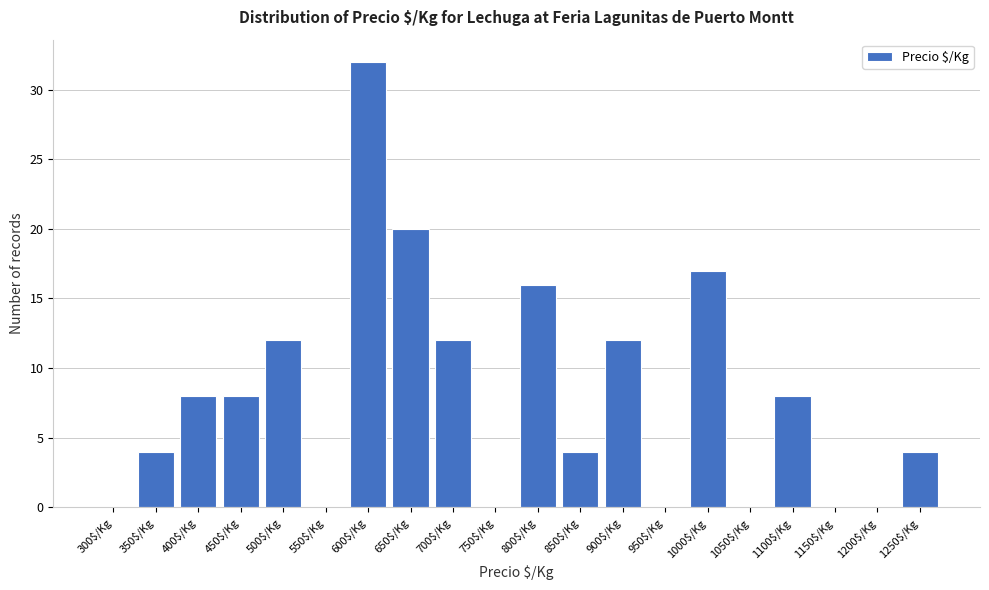

What is the maximum value shown in the chart?

32